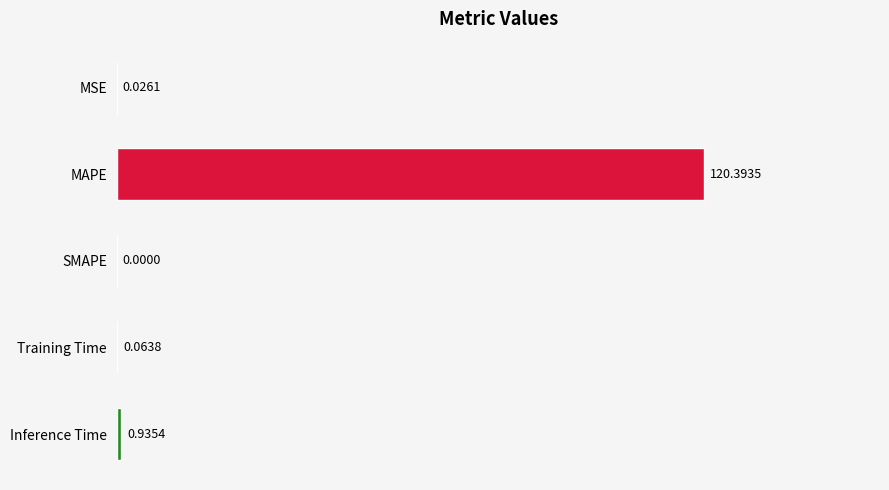

What is the sum of all values?

121.4